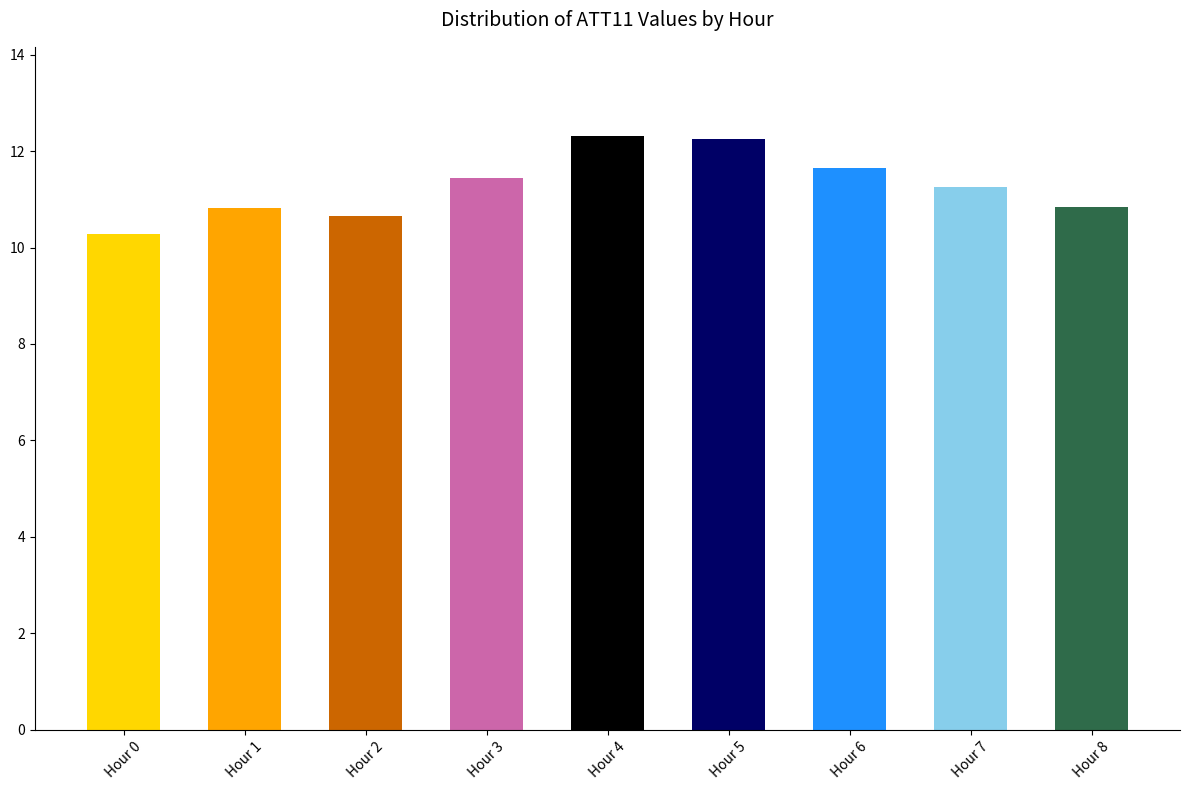

The value at Hour 6 is 6.2. True or false?

False